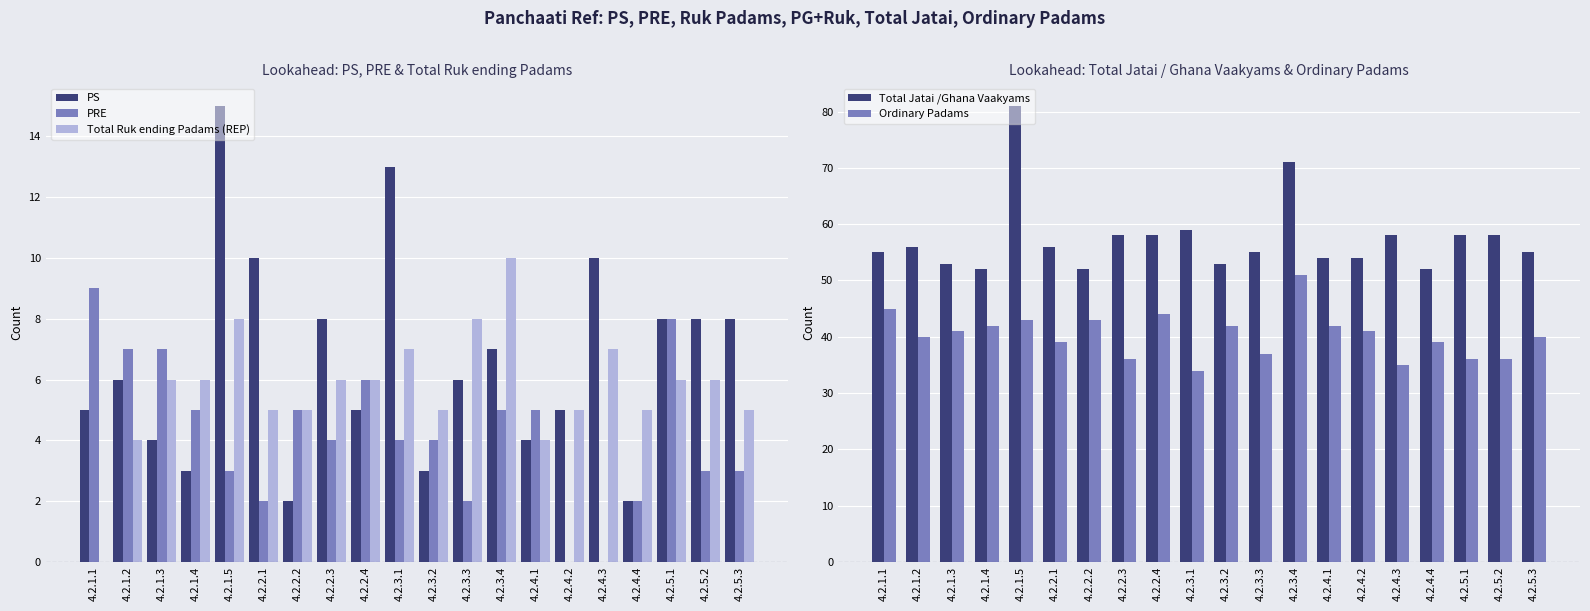

At which label is PS closest to 8?

4.2.2.3